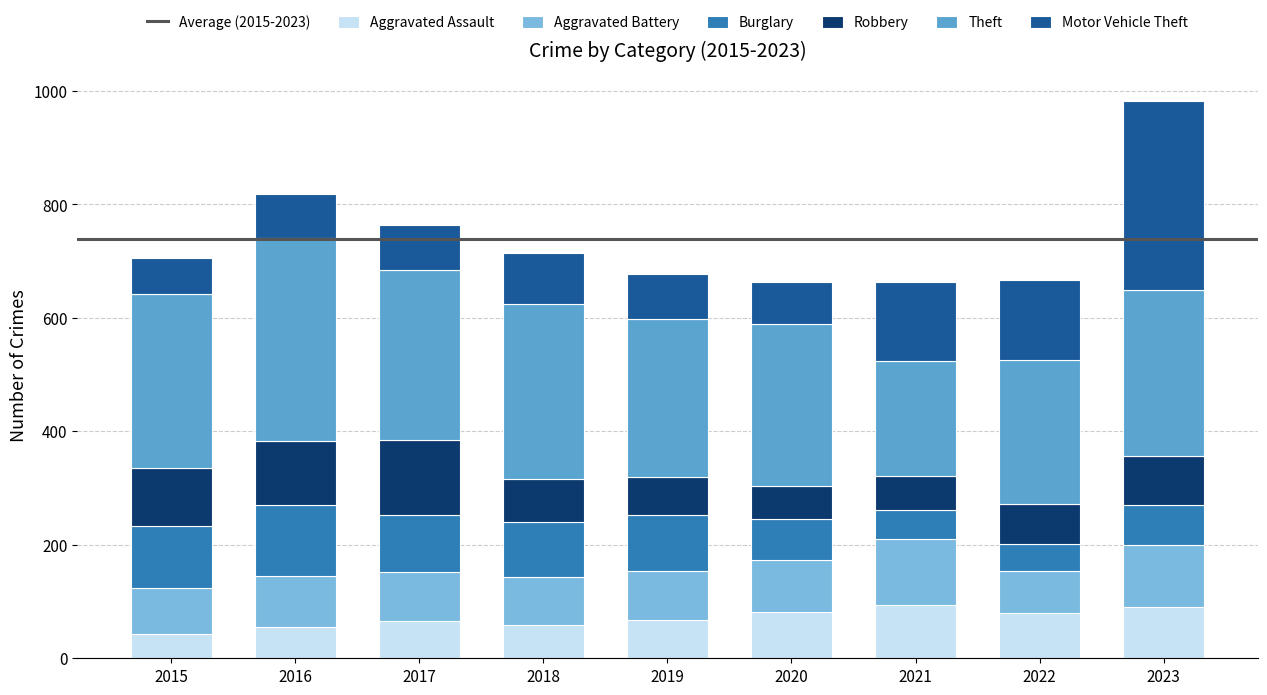

What is the lowest value of the Aggravated Assault series?

42